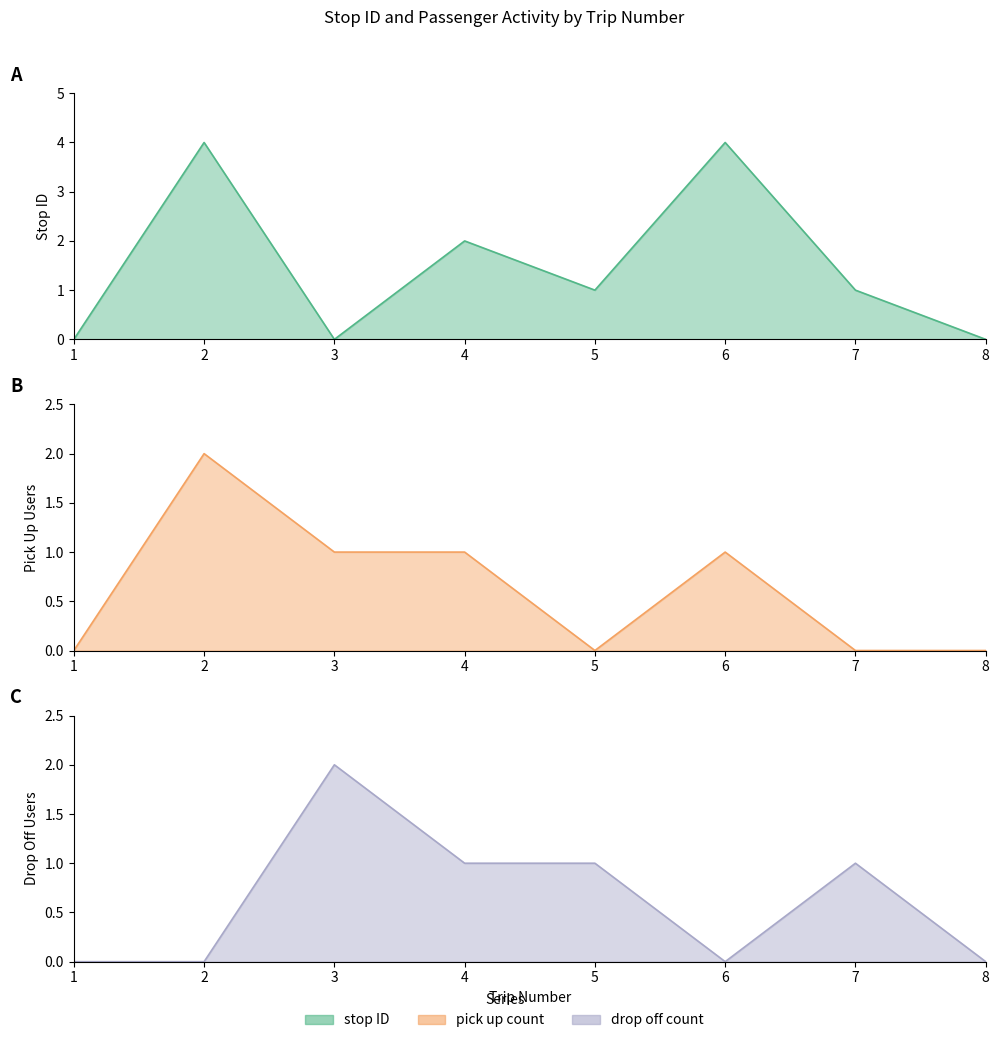

Reading left to right, extract all data points from this chart.

stop ID: 1=0	2=4	3=0	4=2	5=1	6=4	7=1	8=0
pick up count: 1=0	2=2	3=1	4=1	5=0	6=1	7=0	8=0
drop off count: 1=0	2=0	3=2	4=1	5=1	6=0	7=1	8=0